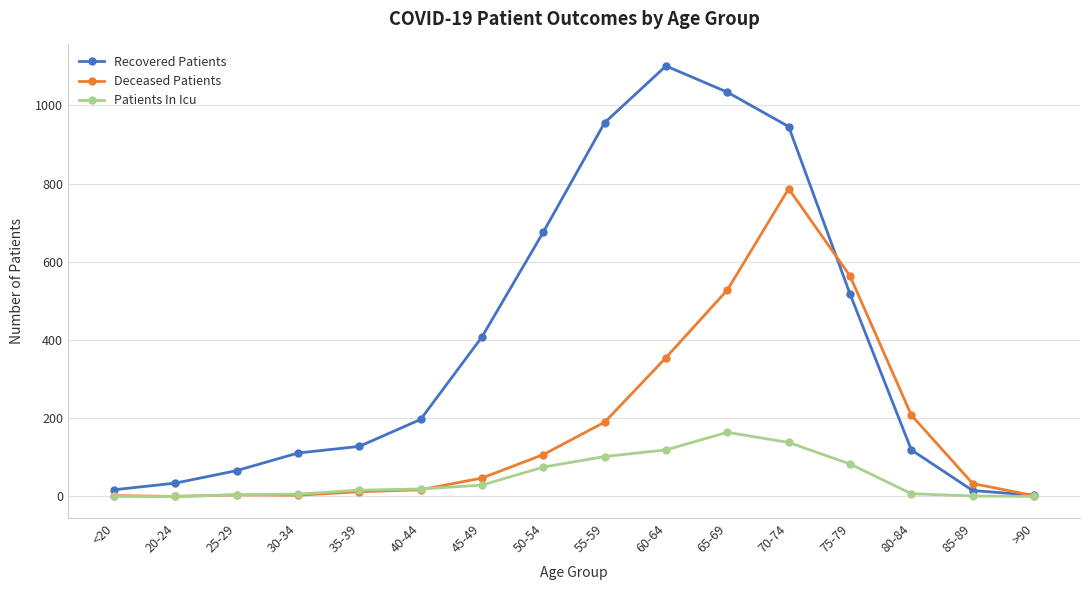

Rank the series by their maximum value, from lowest to highest.

Patients In Icu, Deceased Patients, Recovered Patients